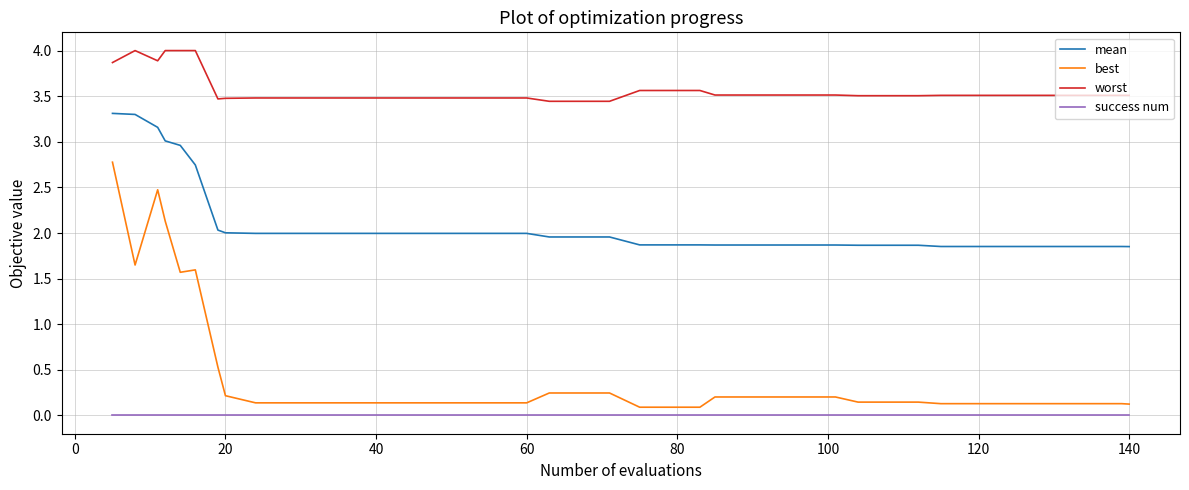

At how many categories does at least one series exceed 1?

40